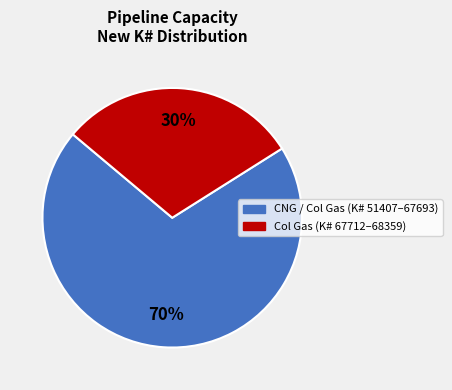

To the nearest percent, what is the difference between the largest and smallest slice percentages?

40%